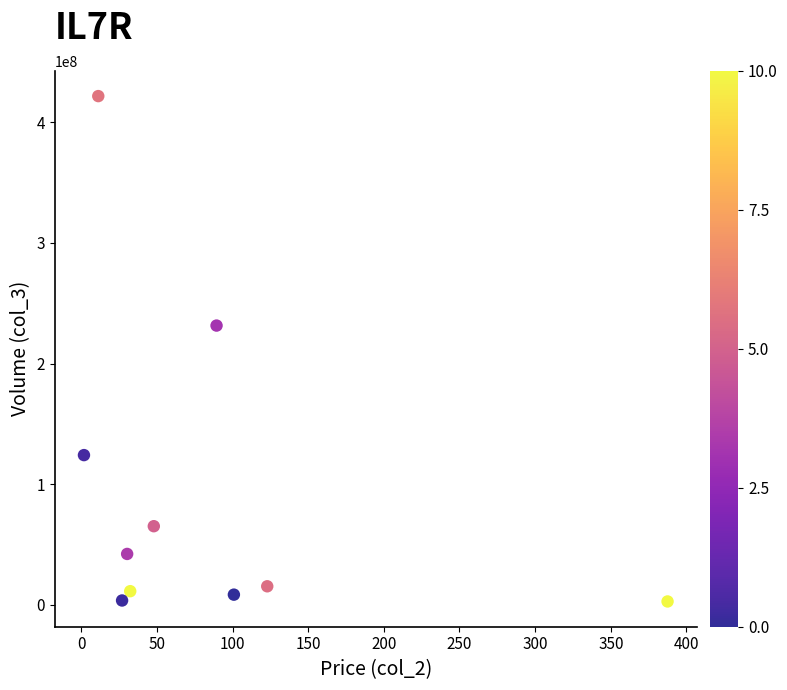

What Y value in the scatter plot is closest to 212248796?

231484683